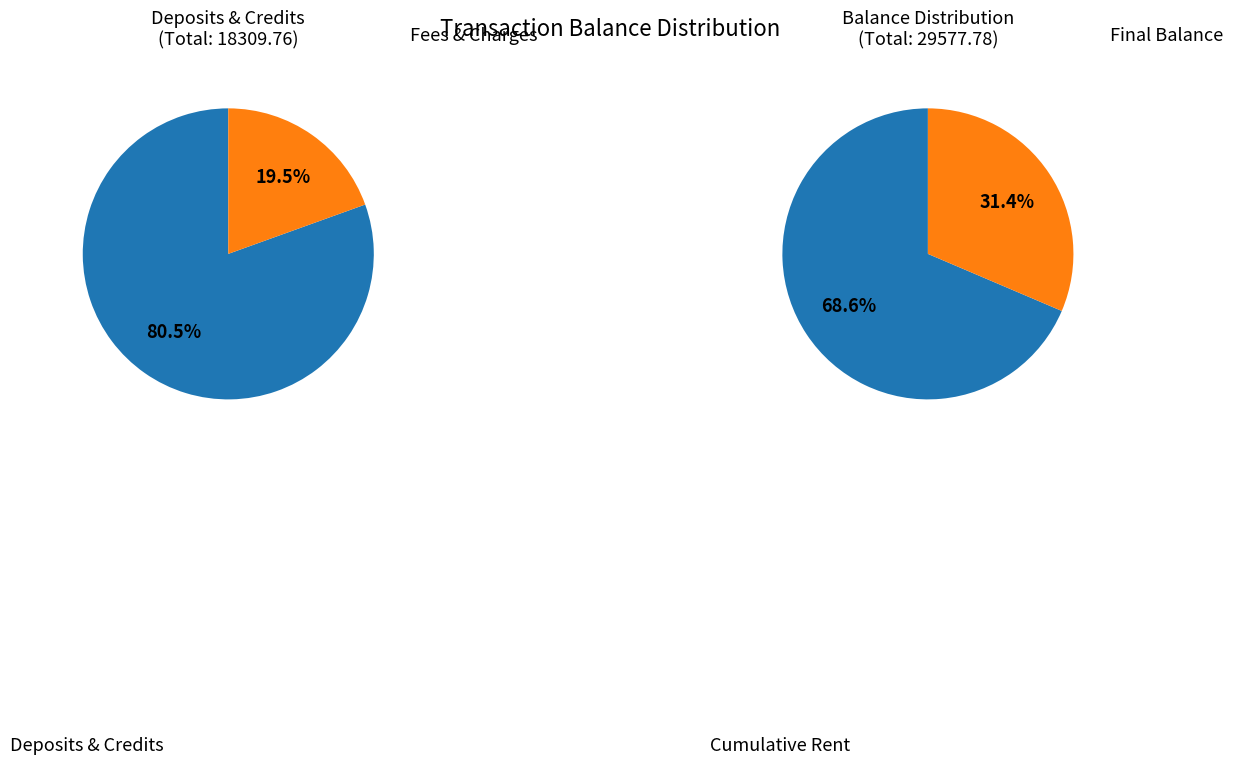

Which has a higher value, fee or Susan deposit?

Susan deposit